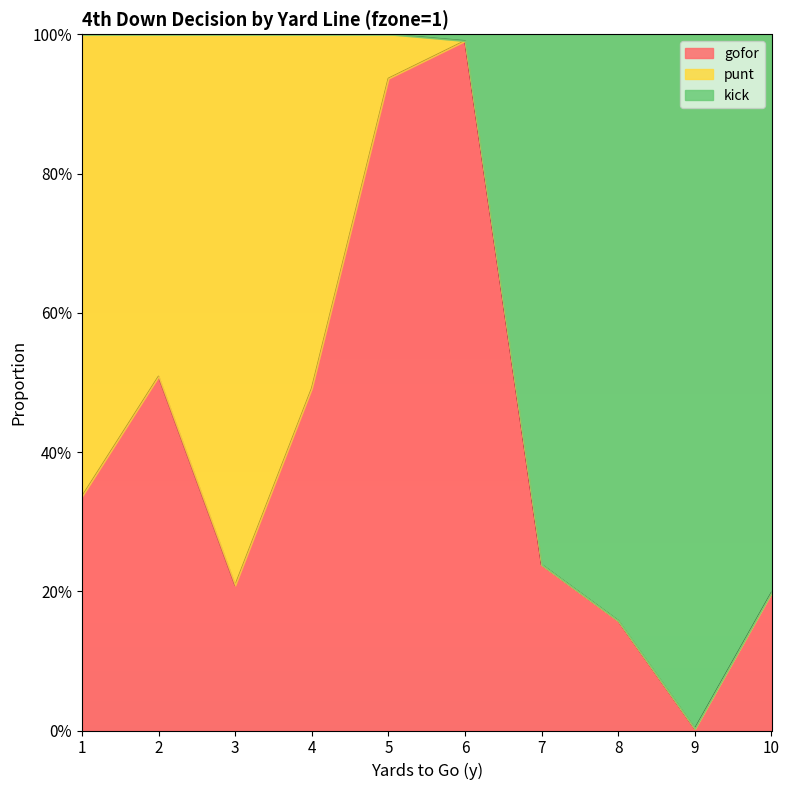

Between 5 and 9, which is larger?

5